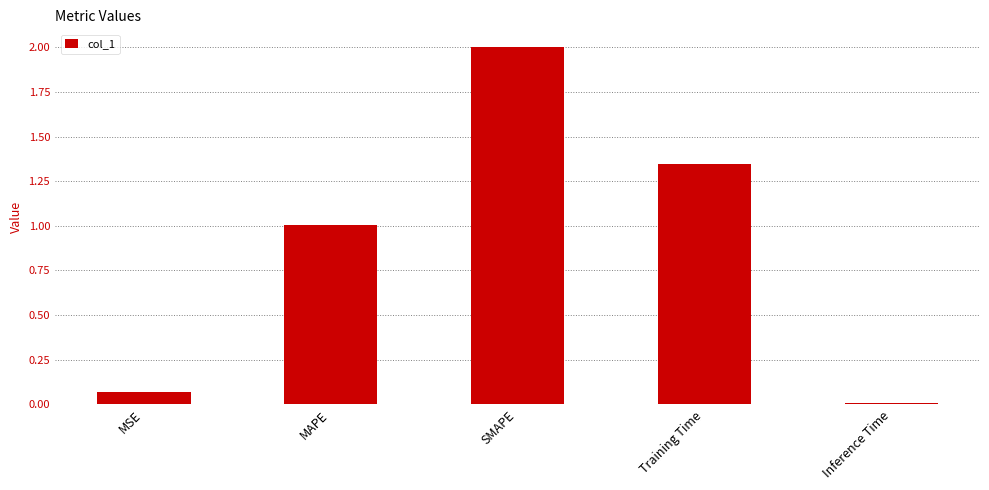

At which label does the data first exceed 1?

MAPE